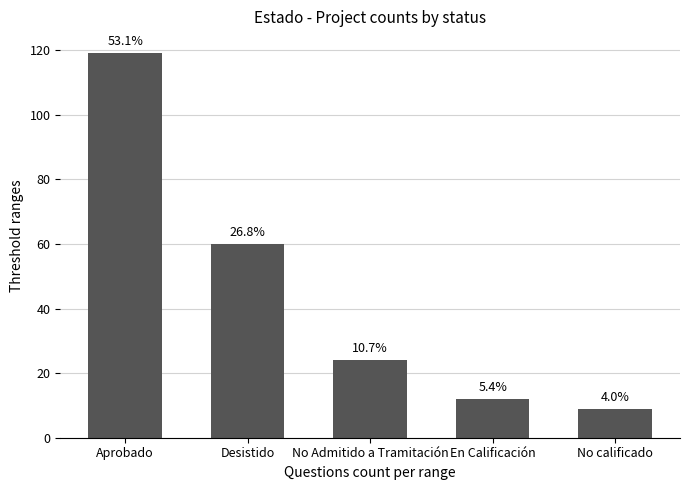

The value at En Calificación is 12. True or false?

True